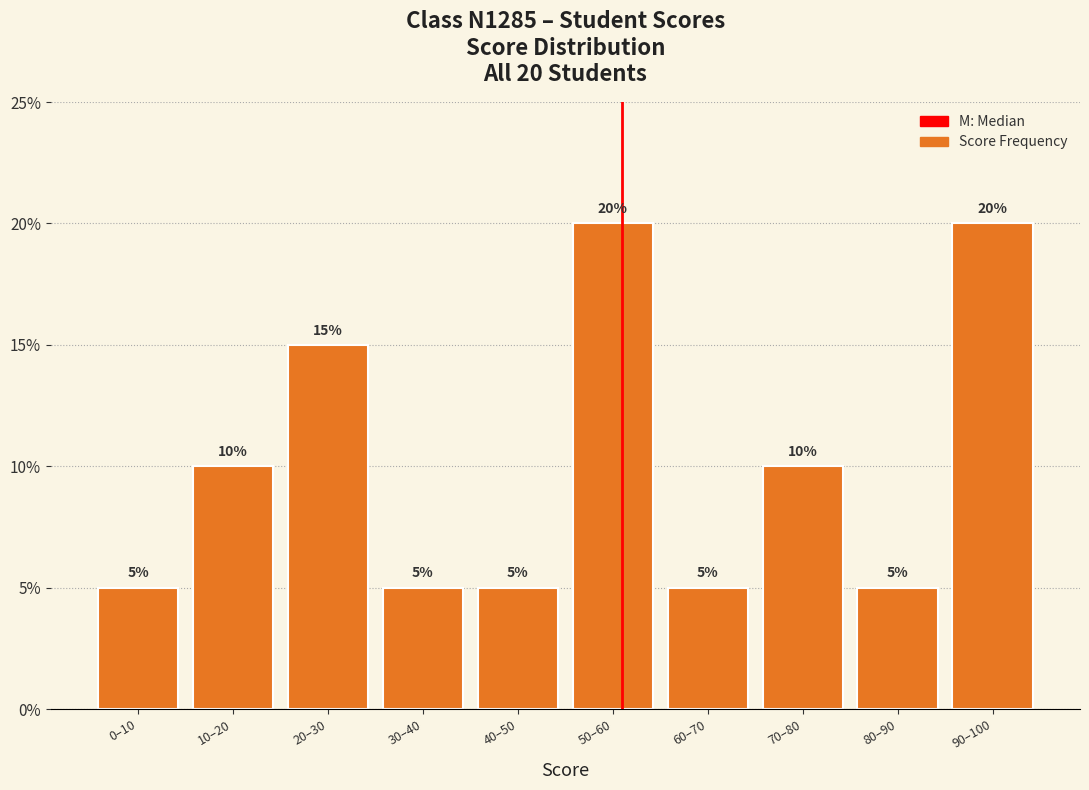

Reading right to left, extract all data points from this chart.

20	5	10	5	20	5	5	15	10	5